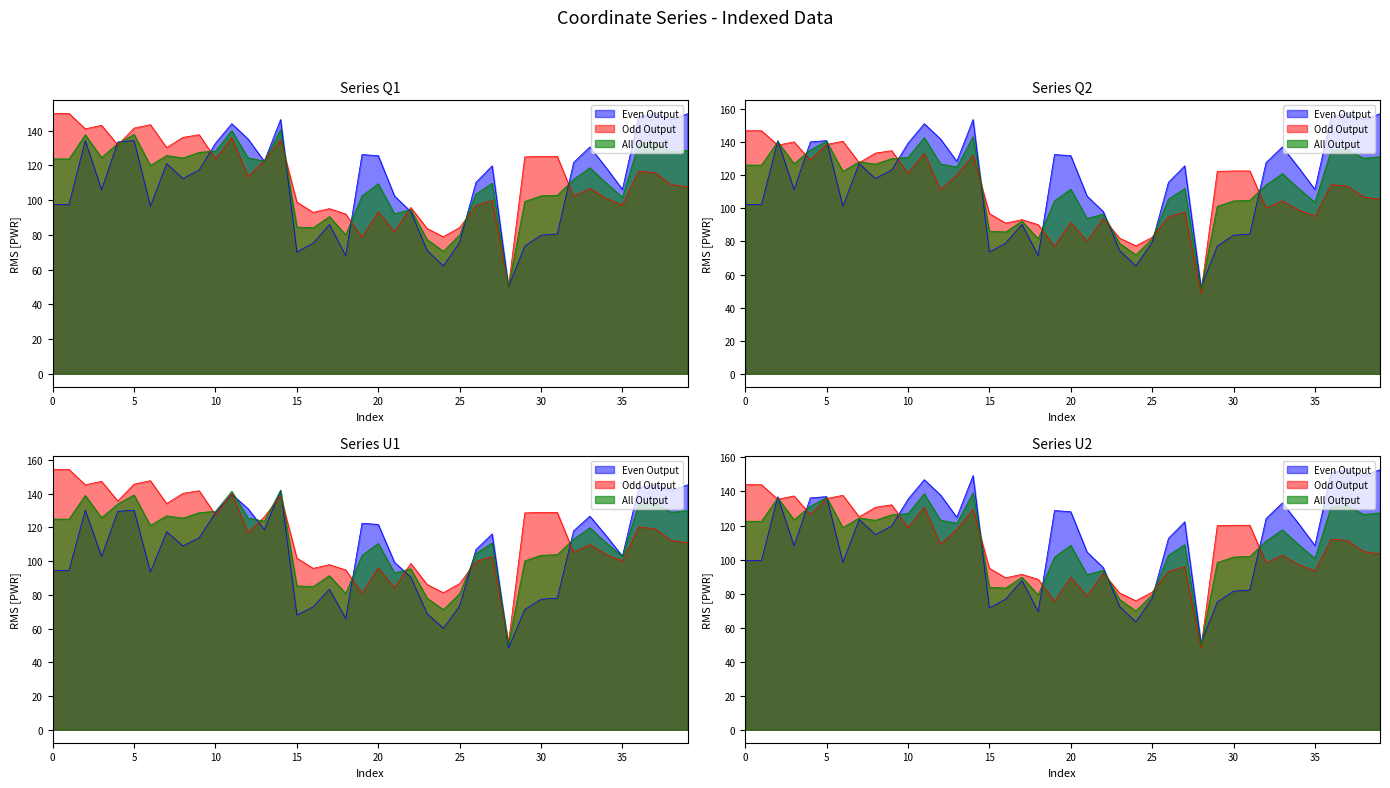

Which category has the lowest value in the x series?

28